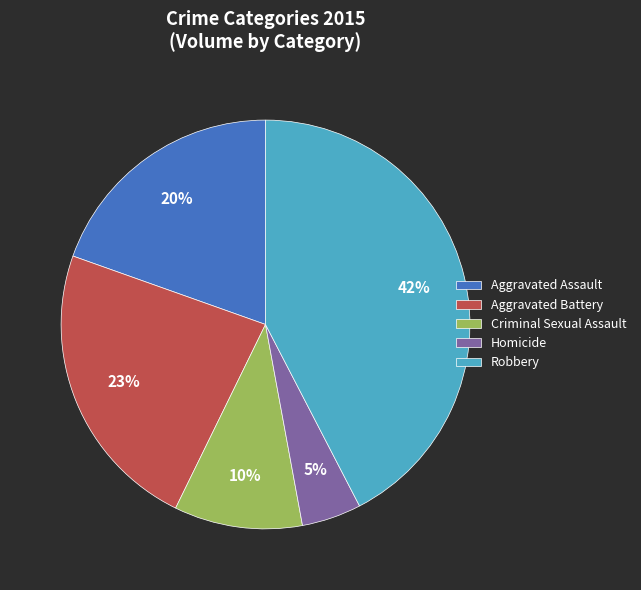

To the nearest percent, what is the difference between the Criminal Sexual Assault and Homicide slice percentages?

5%